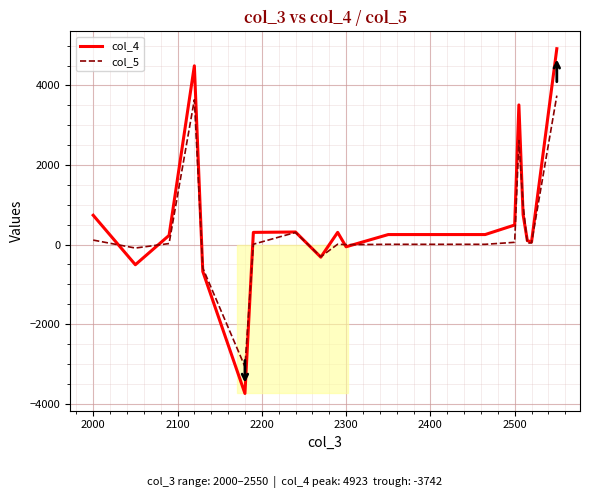

Which series has the largest range (max minus min)?

col_4